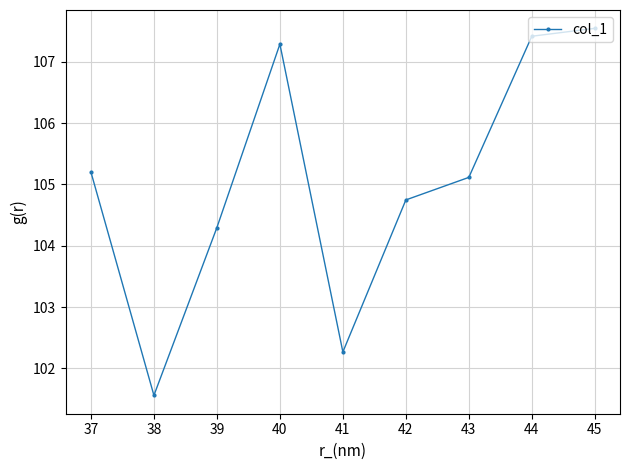

At which category does the data reach its first local peak?

40